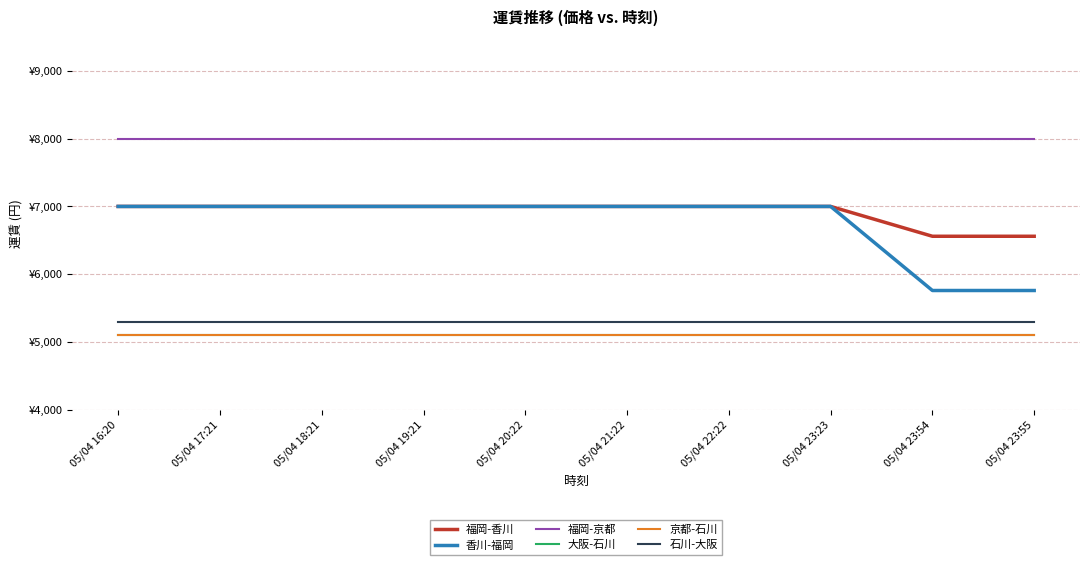

Does the chart display data point markers on the line(s)?

No